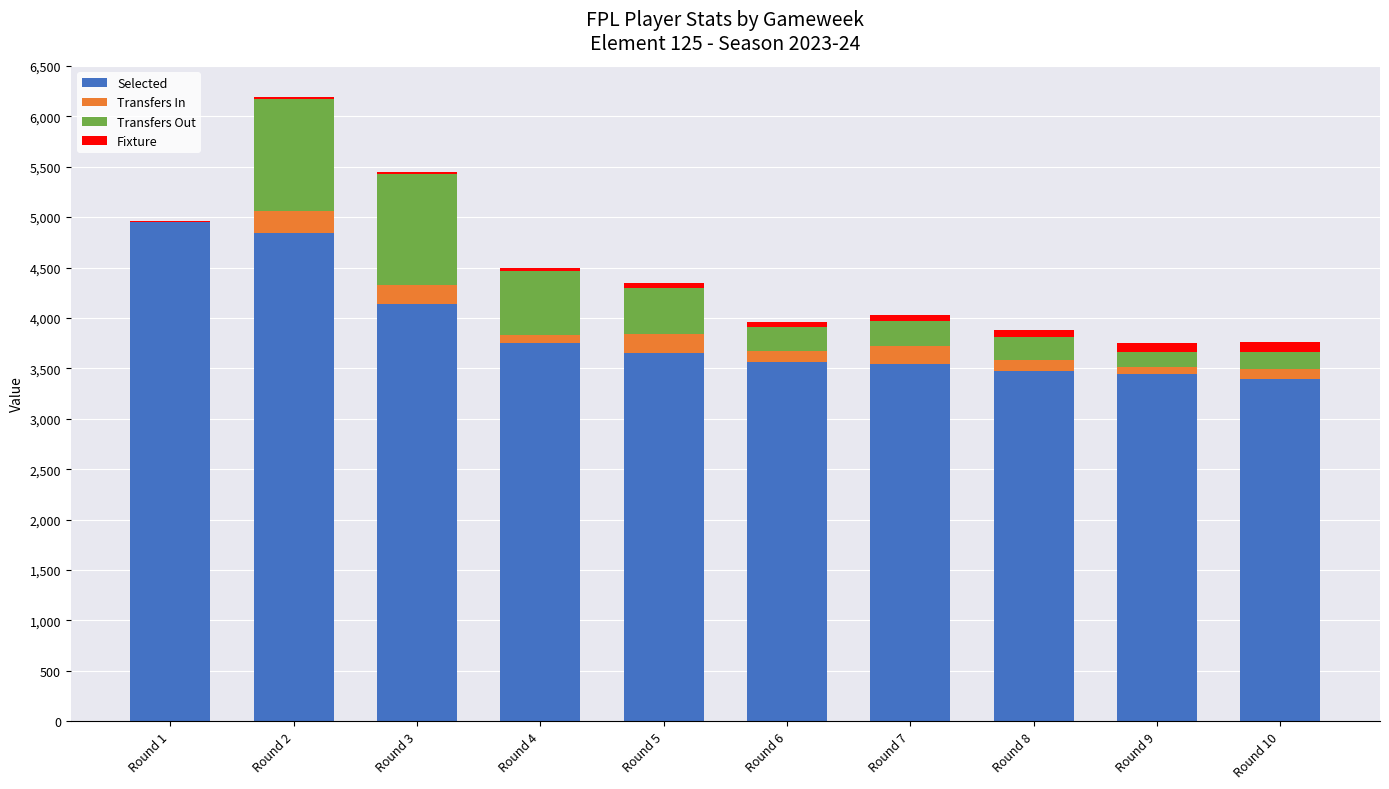

Where does the Selected series first go above 3653?

Round 1